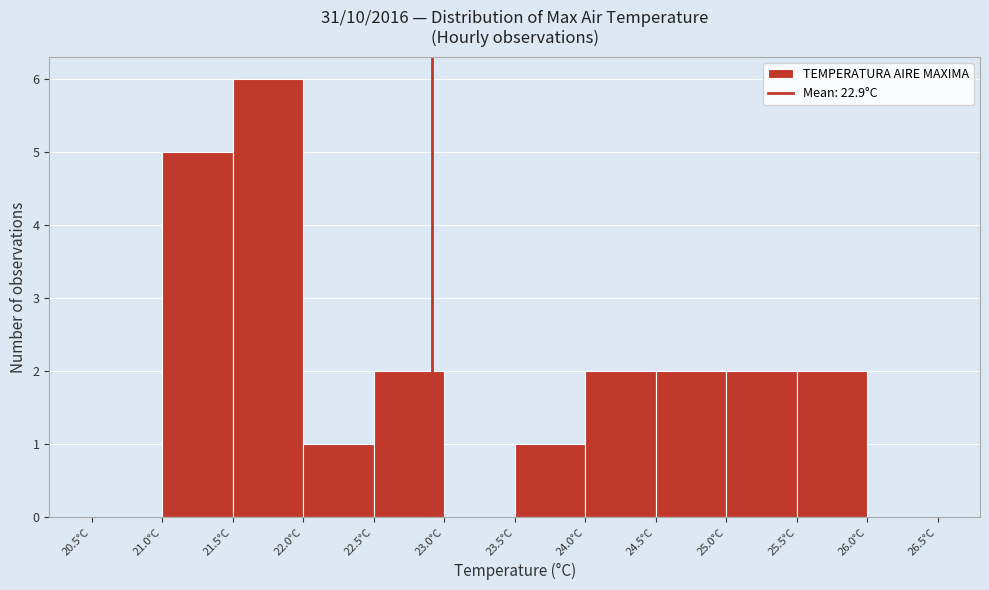

Reading left to right, list every bar in this chart as the range it spans on the x-axis followed by its height. The values are not printed on the chart, so give them approximately, as read against the axis.

20.5 to 21.0: 0
21.0 to 21.5: 5
21.5 to 22.0: 6
22.0 to 22.5: 1
22.5 to 23.0: 2
23.0 to 23.5: 0
23.5 to 24.0: 1
24.0 to 24.5: 2
24.5 to 25.0: 2
25.0 to 25.5: 2
25.5 to 26.0: 2
26.0 to 26.5: 0